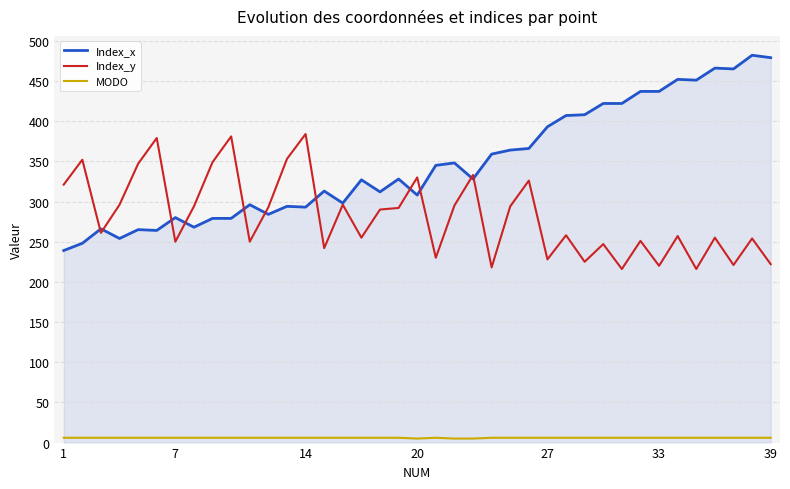

True or false: MODO and Index_y cross at least once.

False